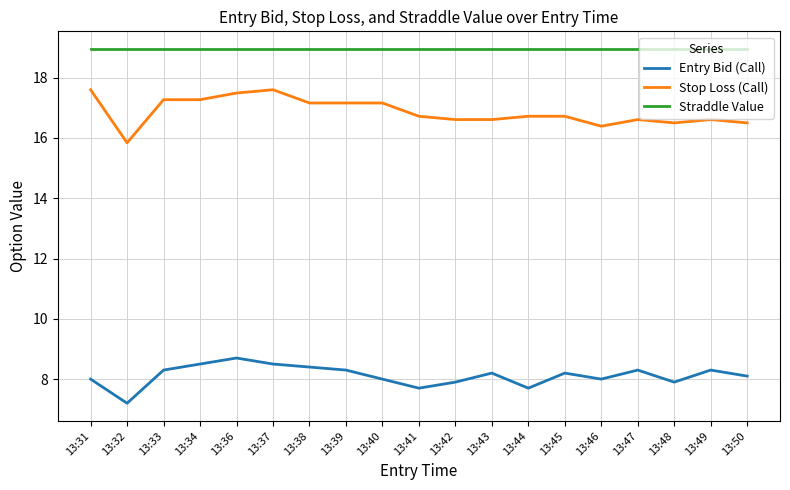

Does the chart have visible grid lines?

Yes